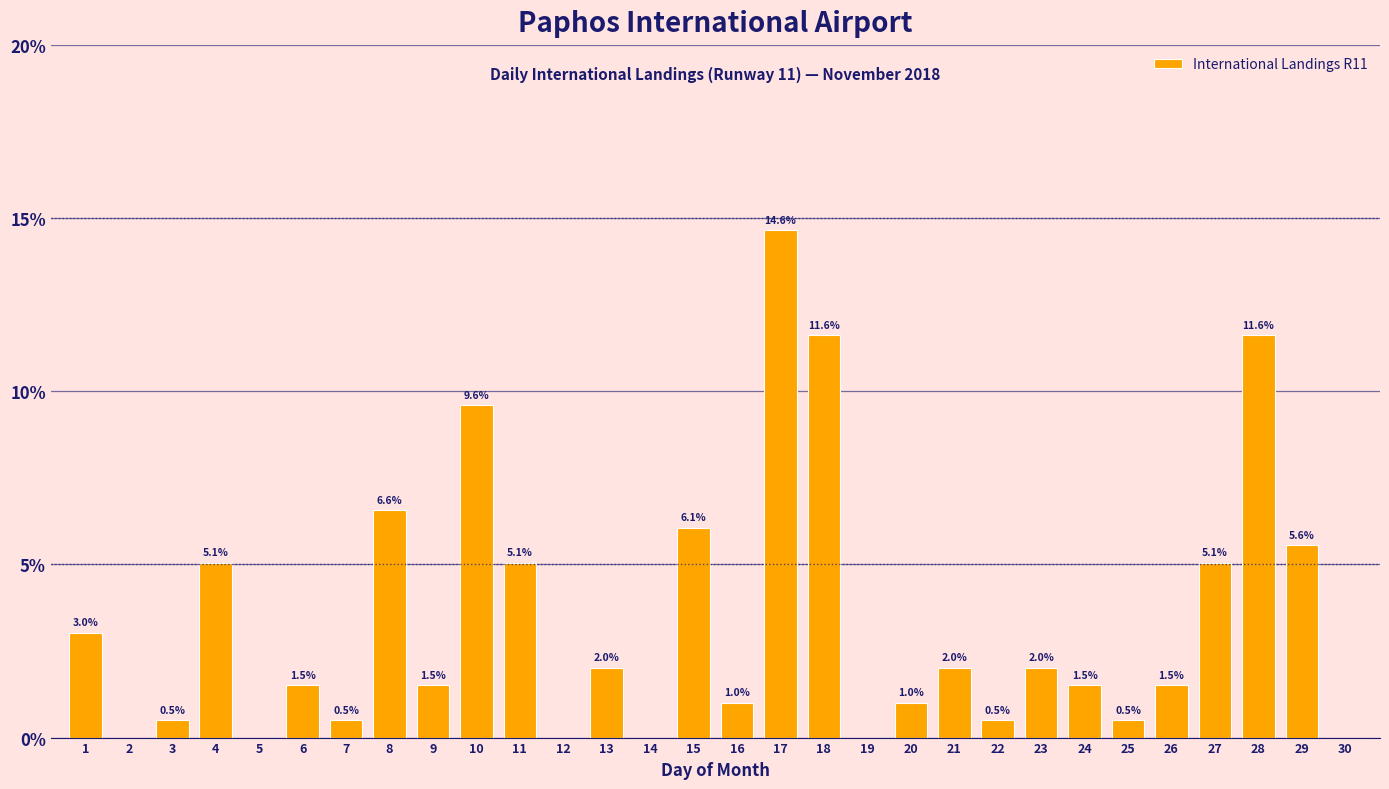

Reading left to right, what are all the values shown in this chart?

1=3.0	2=0.0	3=0.5	4=5.1	5=0.0	6=1.5	7=0.5	8=6.6	9=1.5	10=9.6	11=5.1	12=0.0	13=2.0	14=0.0	15=6.1	16=1.0	17=14.6	18=11.6	19=0.0	20=1.0	21=2.0	22=0.5	23=2.0	24=1.5	25=0.5	26=1.5	27=5.1	28=11.6	29=5.6	30=0.0